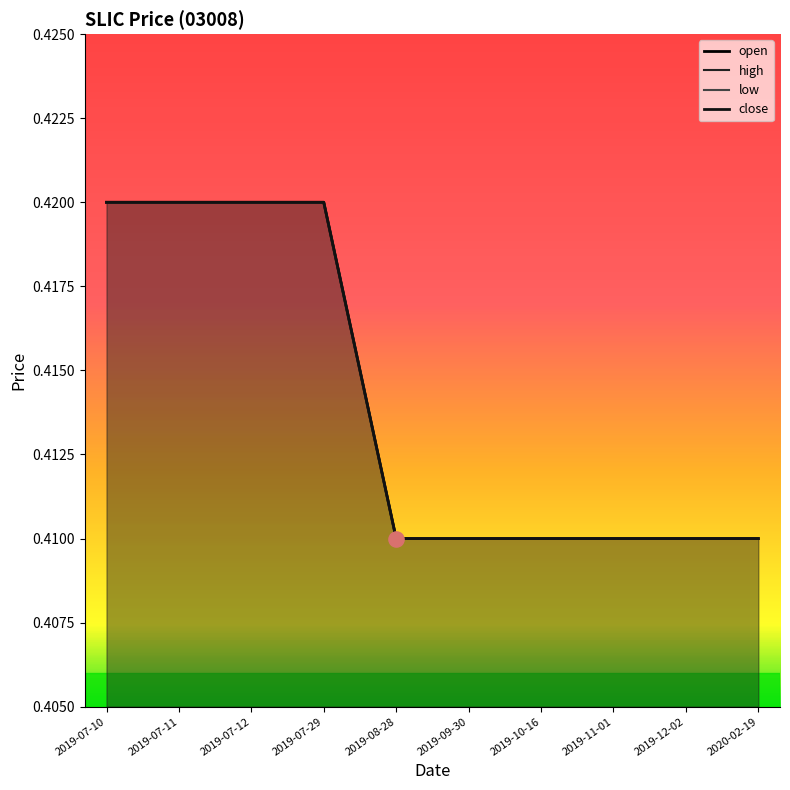

Which series has the widest spread of Y values?

open